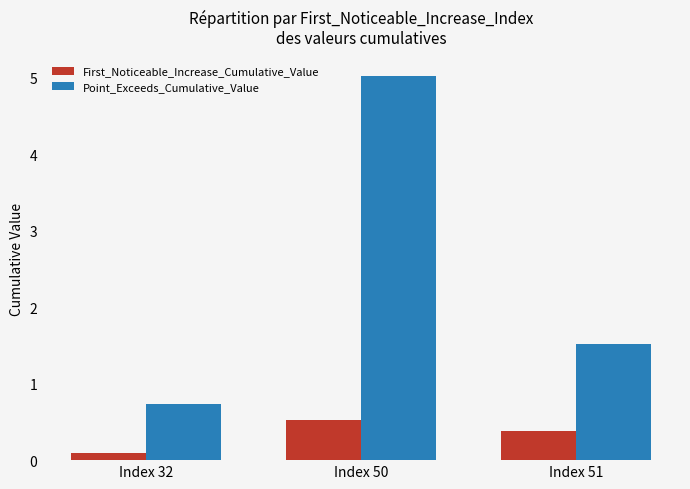

How many groups of bars are there?

3